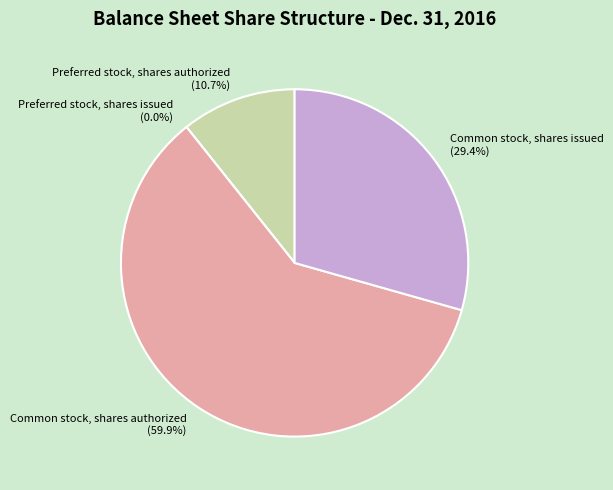

To the nearest percent, what is the combined percentage of Common stock, shares authorized and Preferred stock, shares authorized?

71%